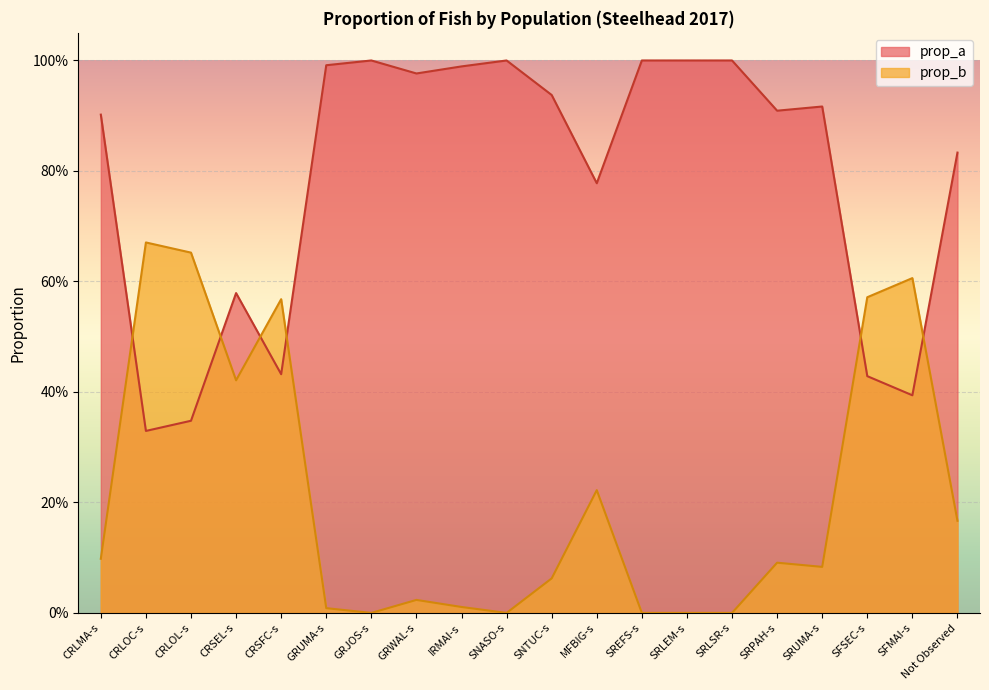

Which category has the lowest value in the prop_a series?

CRLOC-s